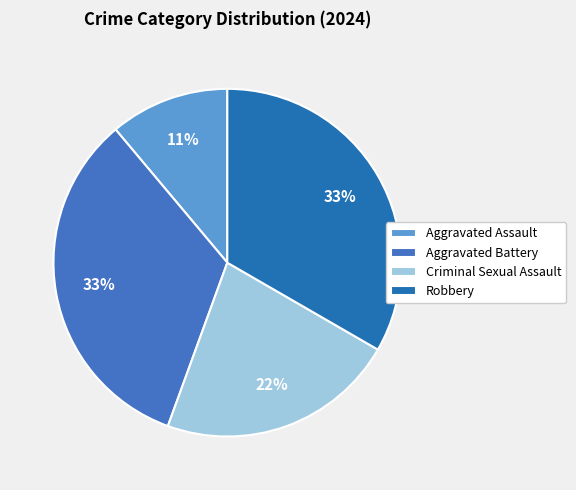

To the nearest percent, what is the difference between the Criminal Sexual Assault and Robbery slice percentages?

11%